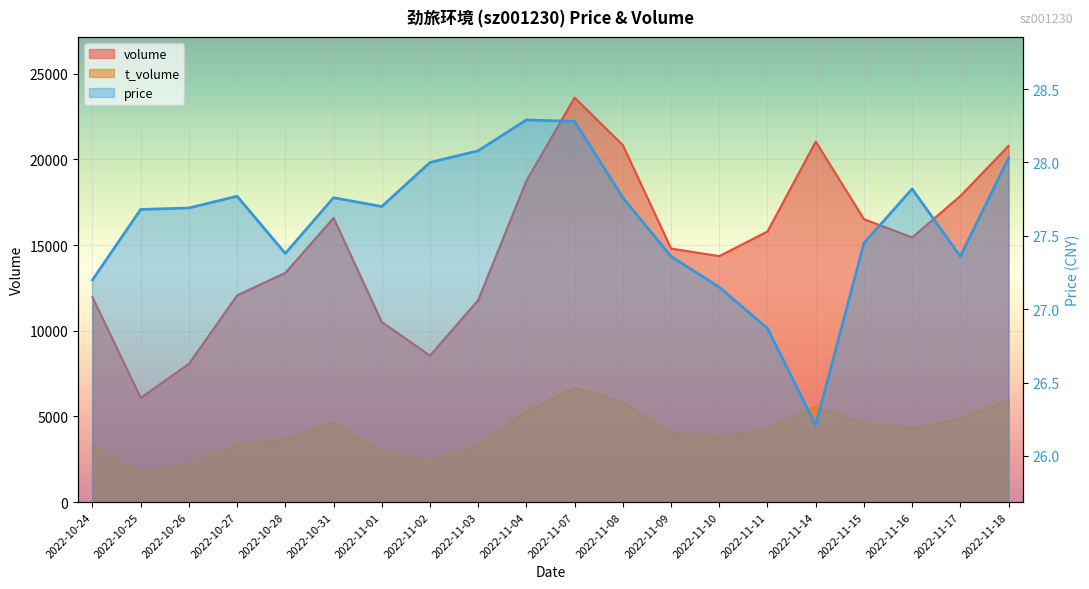

What is the lowest value of the volume series?

6086.0